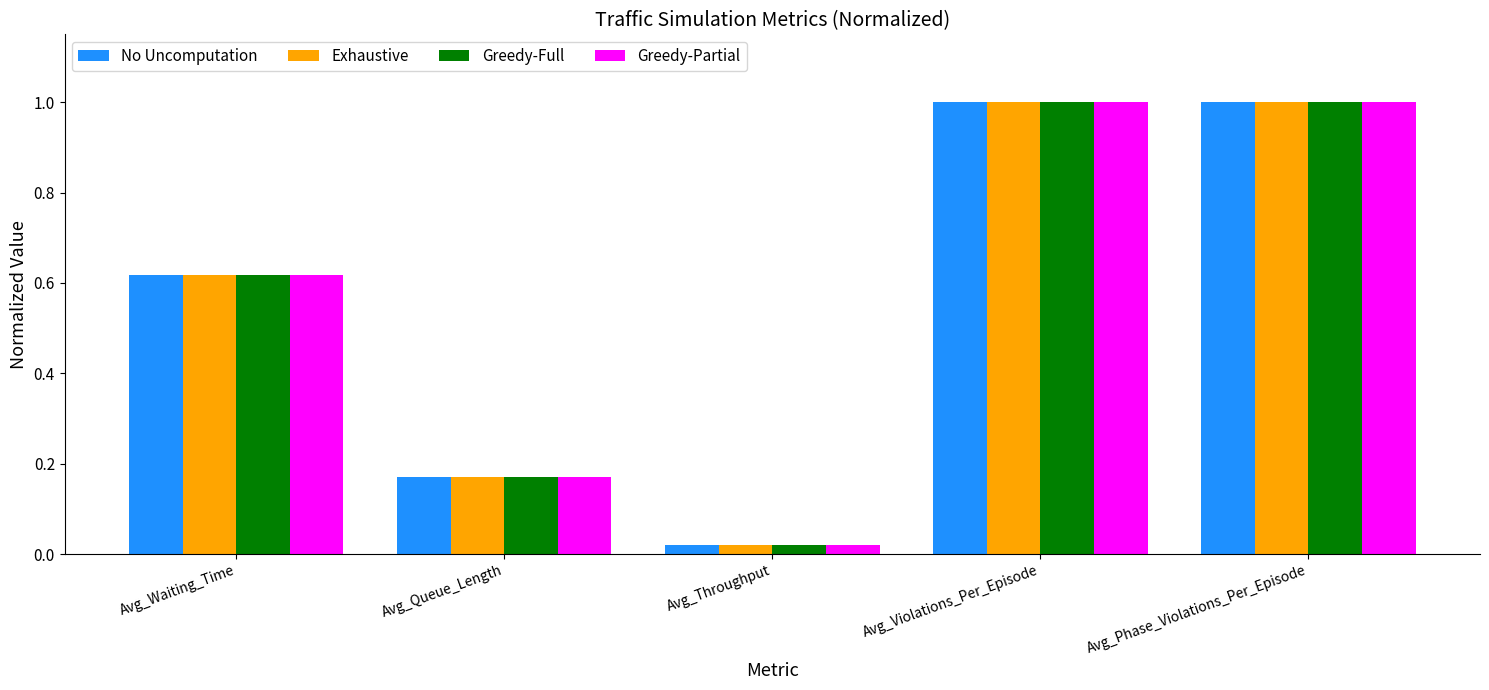

The Exhaustive series shows 1.4 at Avg_Phase_Violations_Per_Episode. True or false?

False